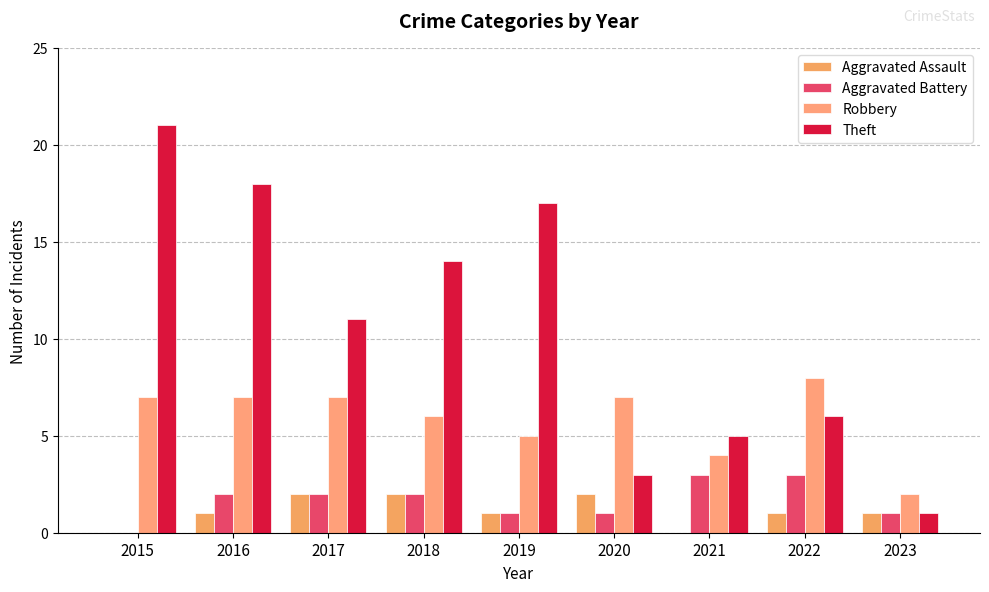

The value of Aggravated Battery at 2016 is 2. True or false?

True